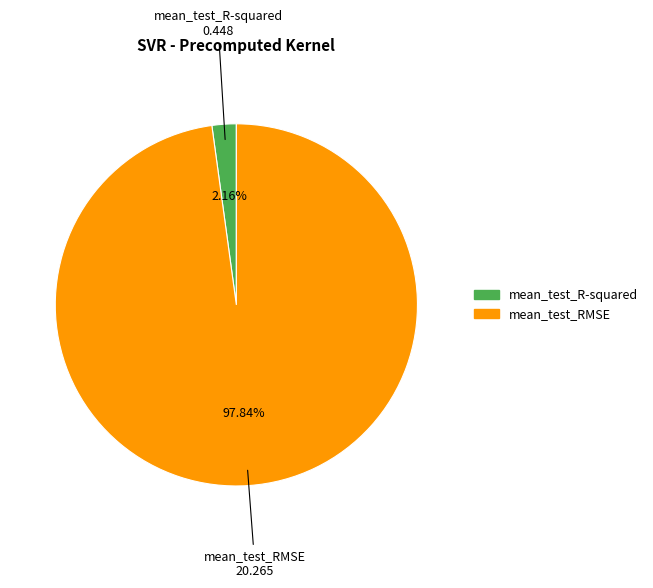

To the nearest percent, what portion does mean_test_R-squared represent?

2%